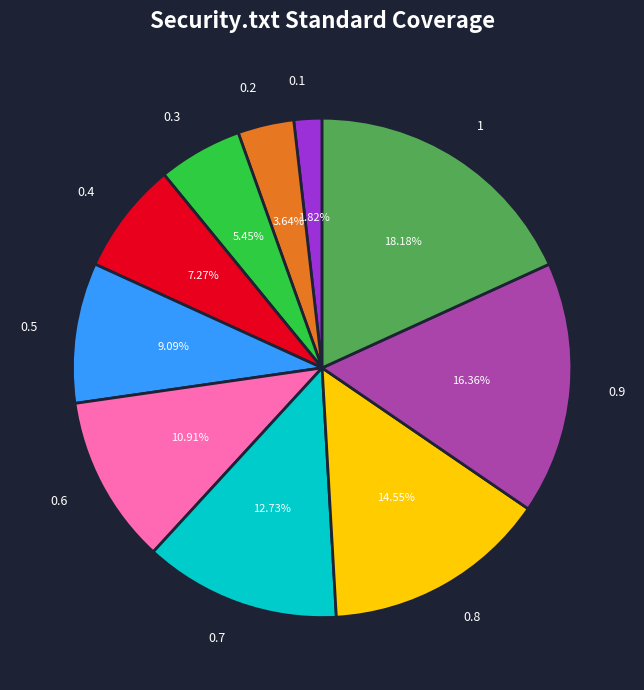

To the nearest percent, what percentage of the pie is 1?

18%